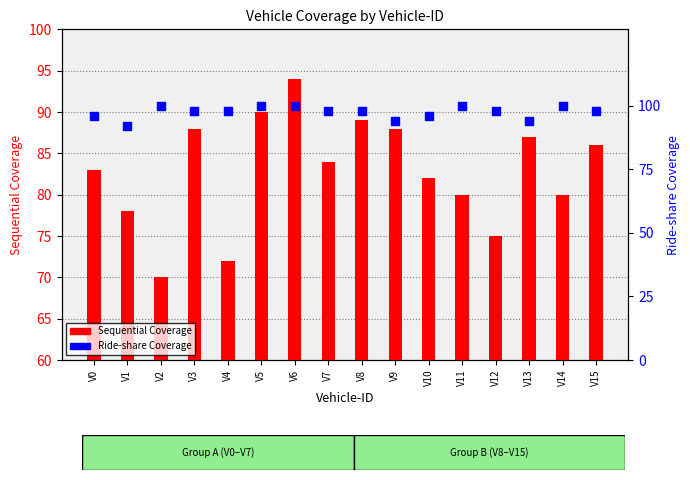

What is the total value across all series at V14?

180